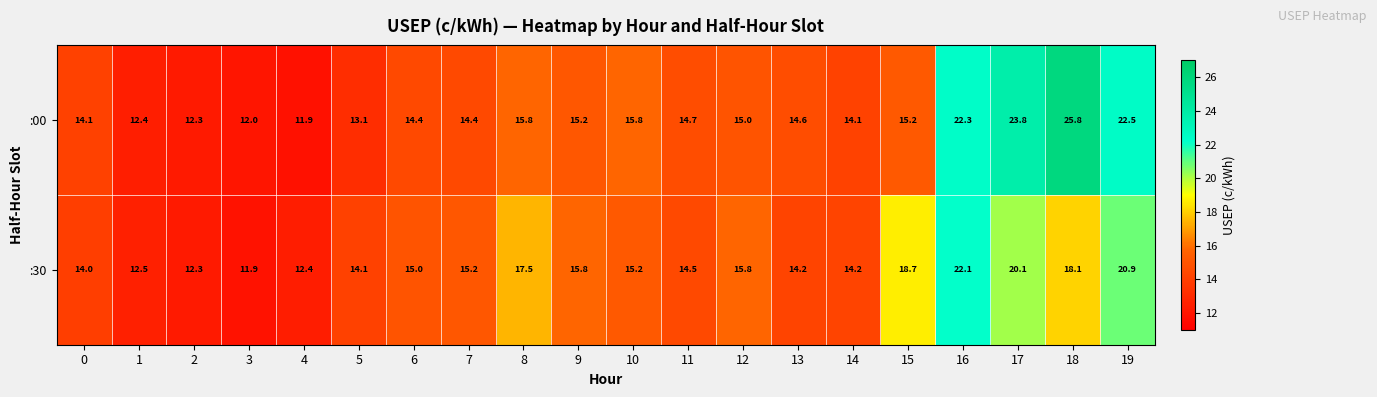

The :30 series shows 15.2 at 7. True or false?

True